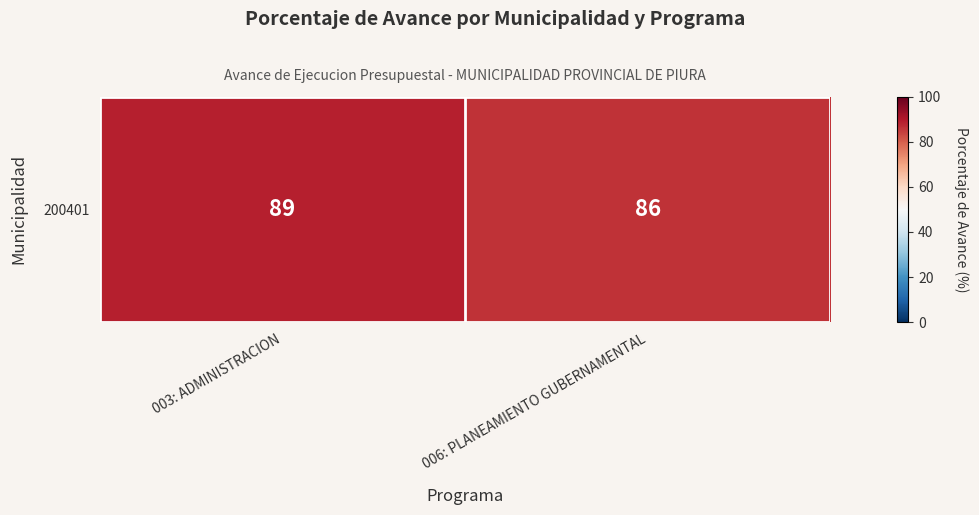

True or false: the data shows 117 at 006: PLANEAMIENTO GUBERNAMENTAL.

False